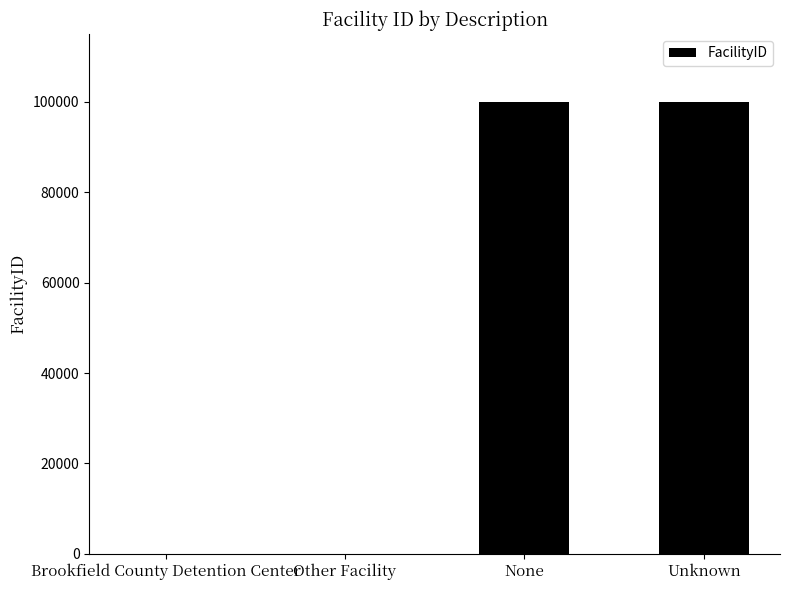

The chart shows a value of 99998 at None. True or false?

True